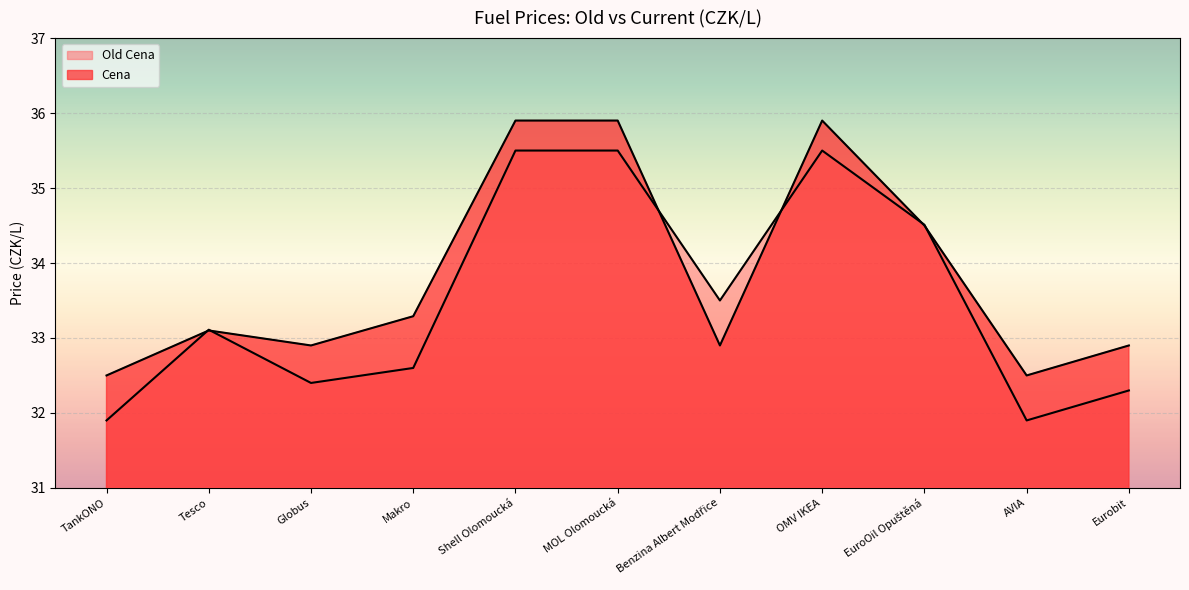

What is the average value of the Old Cena series?

33.5